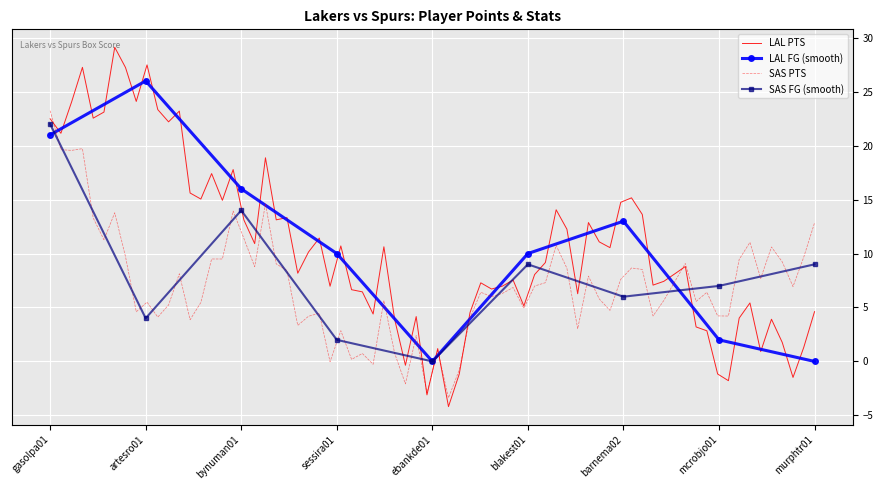

Count the number of categories in the chart.

9